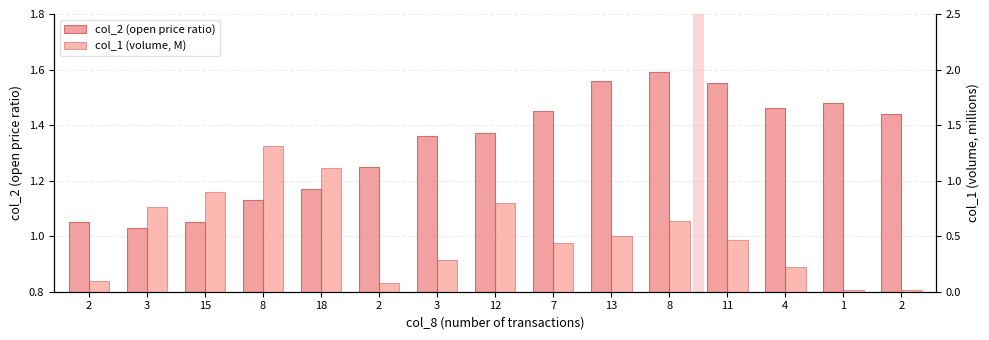

Reading left to right, extract all data points from this chart.

col_2 (open price ratio): 1.1	1.0	1.1	1.1	1.2	1.2	1.4	1.4	1.4	1.6	1.6	1.6	1.5	1.5	1.4
col_1 (volume, M): 0.1	0.8	0.9	1.3	1.1	0.1	0.3	0.8	0.4	0.5	0.6	0.5	0.2	0.0	0.0